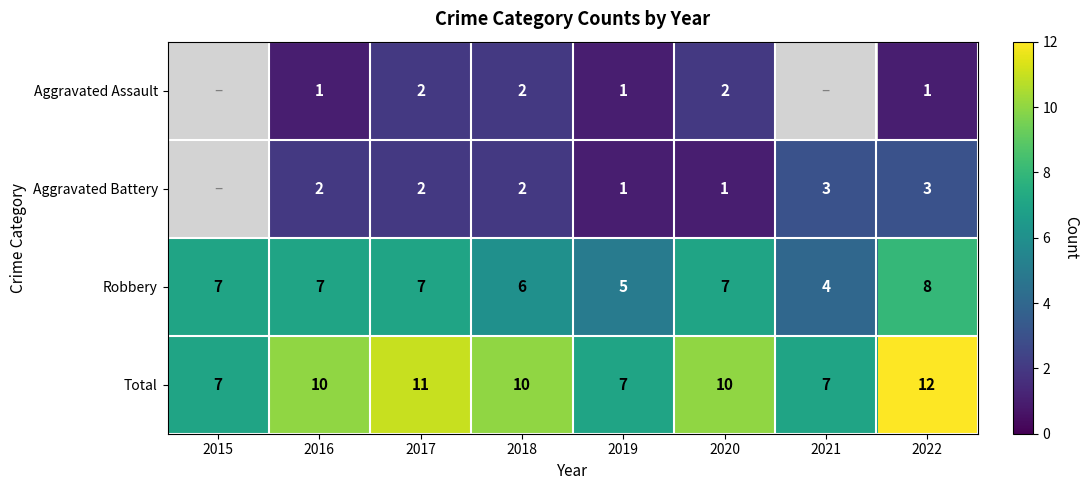

How many categories are shown in the chart?

8